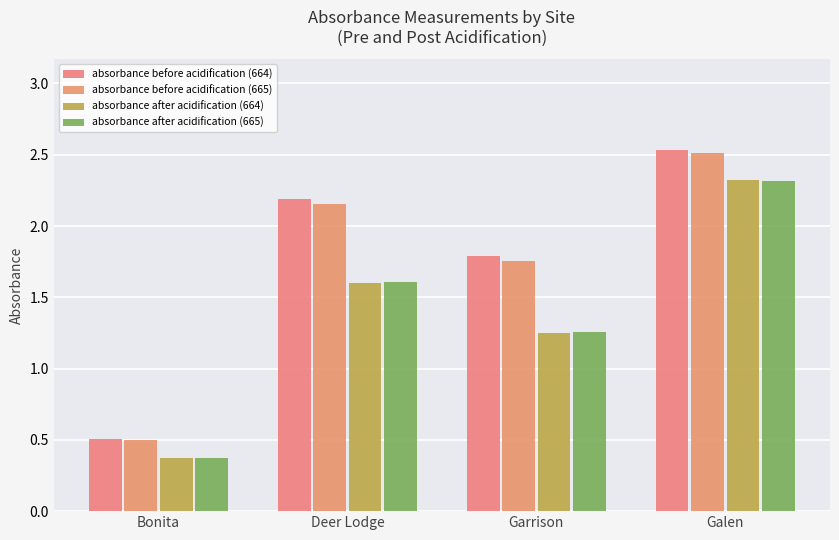

Which has a higher value, Galen or Deer Lodge?

Galen